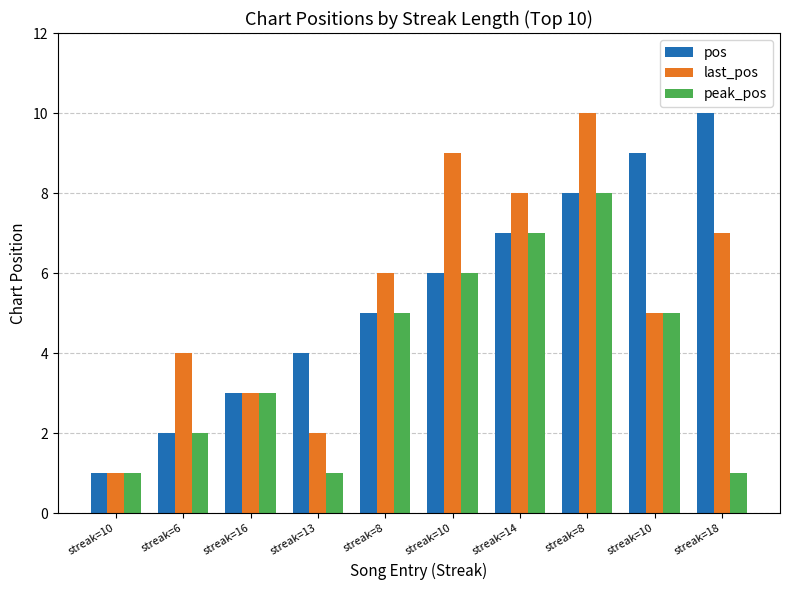

Count the number of data series in this chart.

3